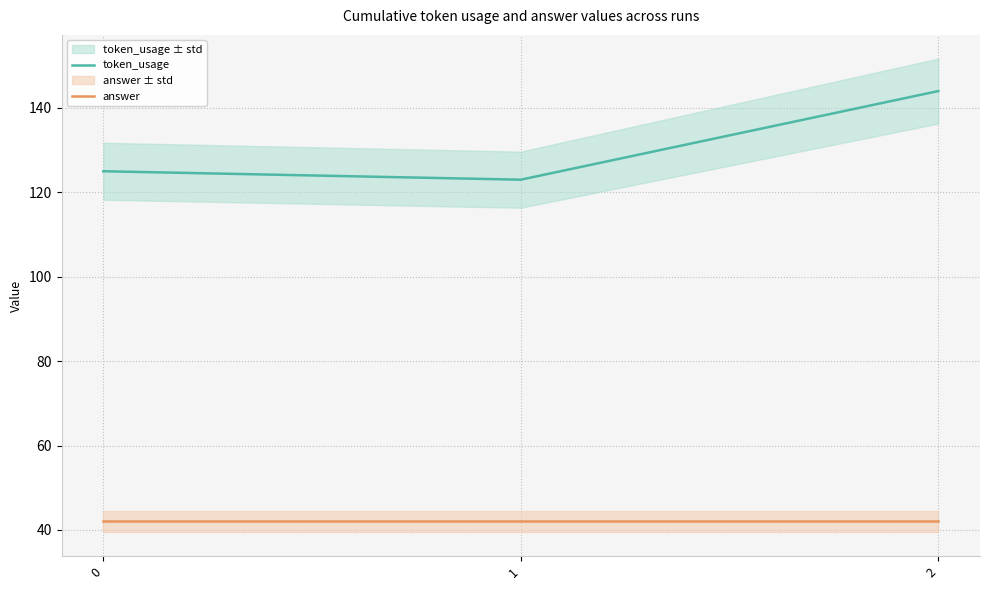

Which has a higher value, 2 or 0?

2